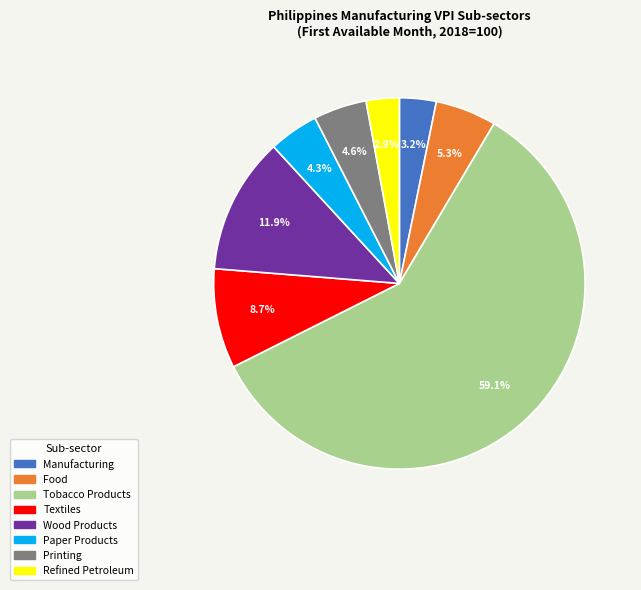

To the nearest percent, what is the difference between the Printing and Food slice percentages?

1%